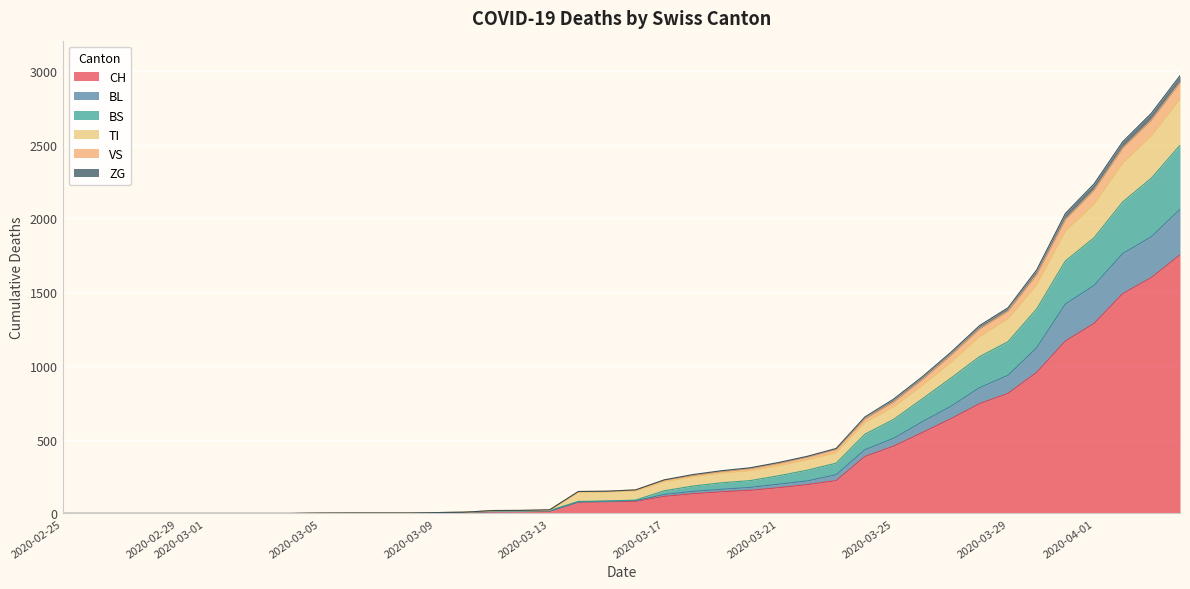

Is the value of BS at 2020-03-15 greater than the value of ZG at 2020-03-03?

Yes